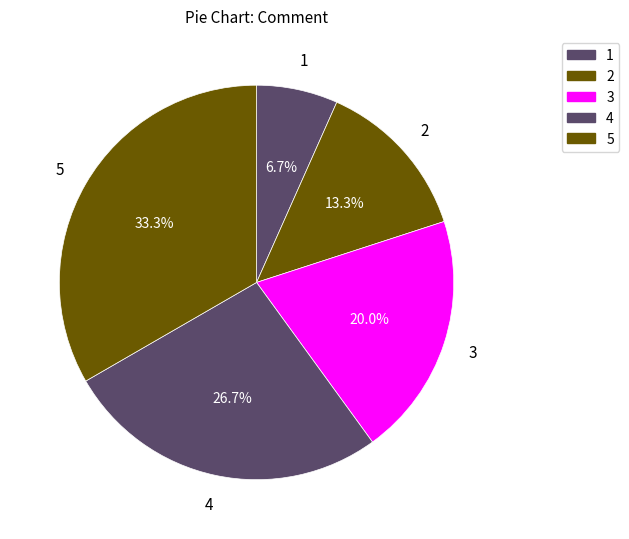

How many slices are in this pie chart?

5